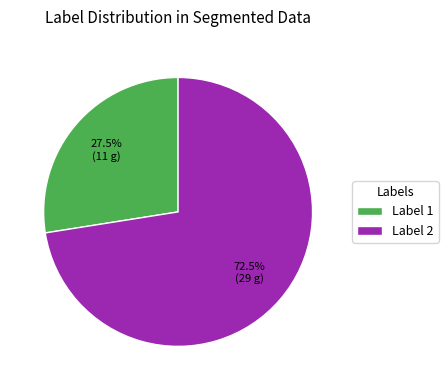

What percentage is NOT represented by Label 2?

27.5%